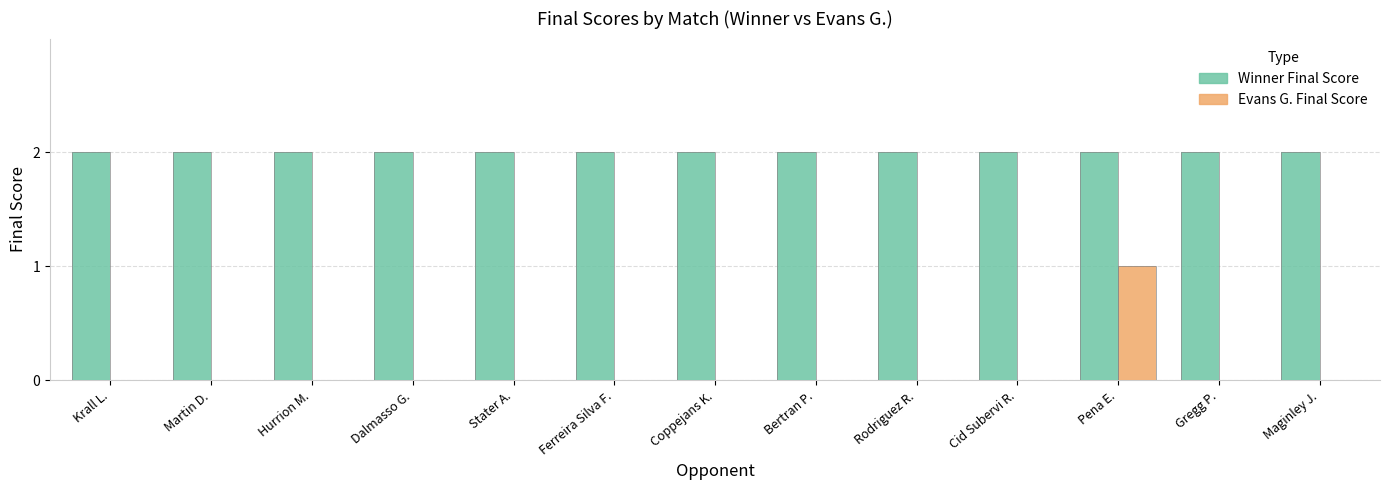

How many groups of bars are there?

13